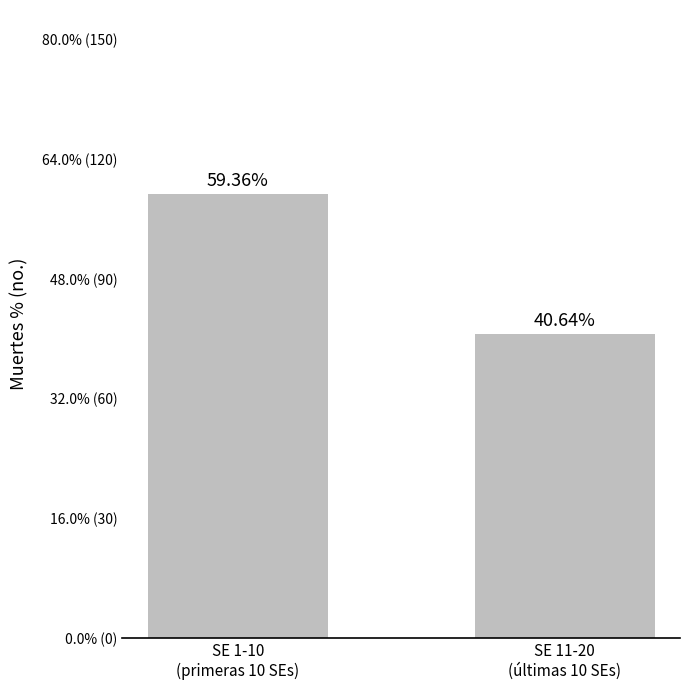

What is the change in value from SE 1-10
(primeras 10 SEs) to SE 11-20
(últimas 10 SEs)?

-18.7